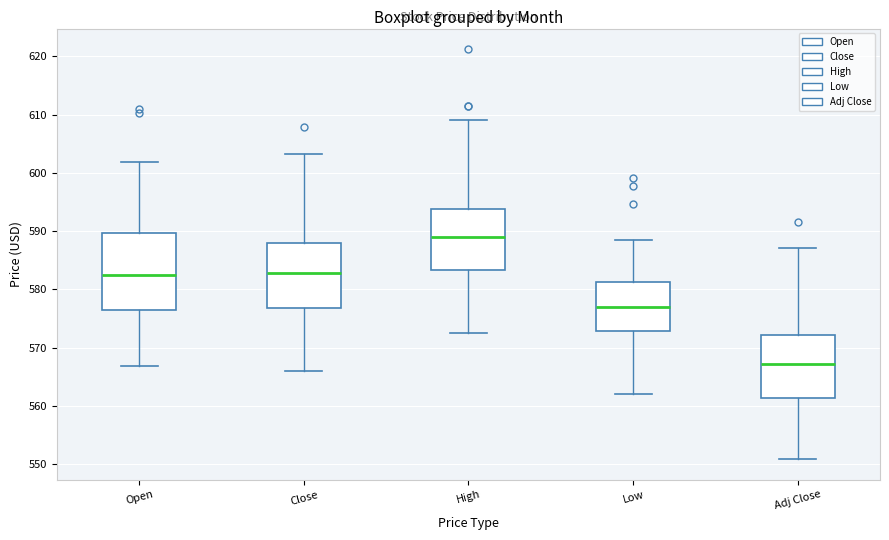

Where does the upper whisker of the box for Close end on the y-axis? The values are not printed on the chart, so give them approximately, as read against the axis.

603